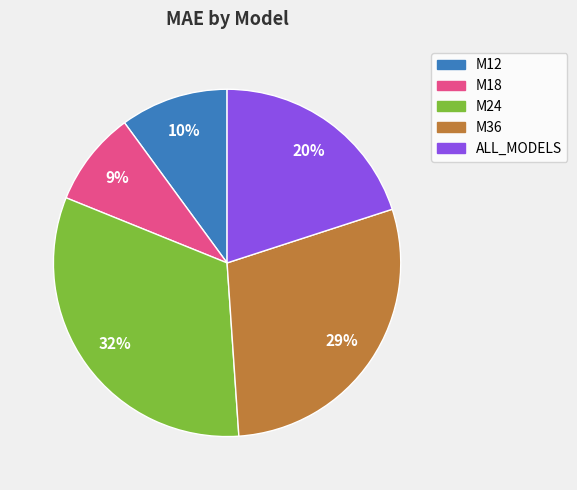

Does M24 account for over 50% of the chart?

No